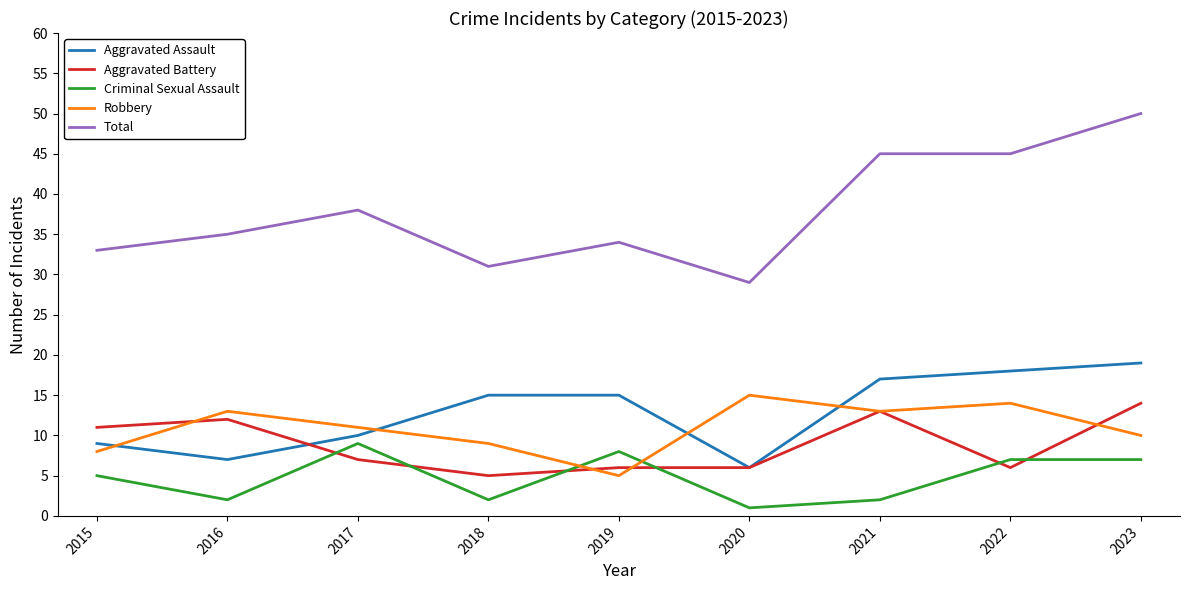

Does the chart display data point markers on the line(s)?

No